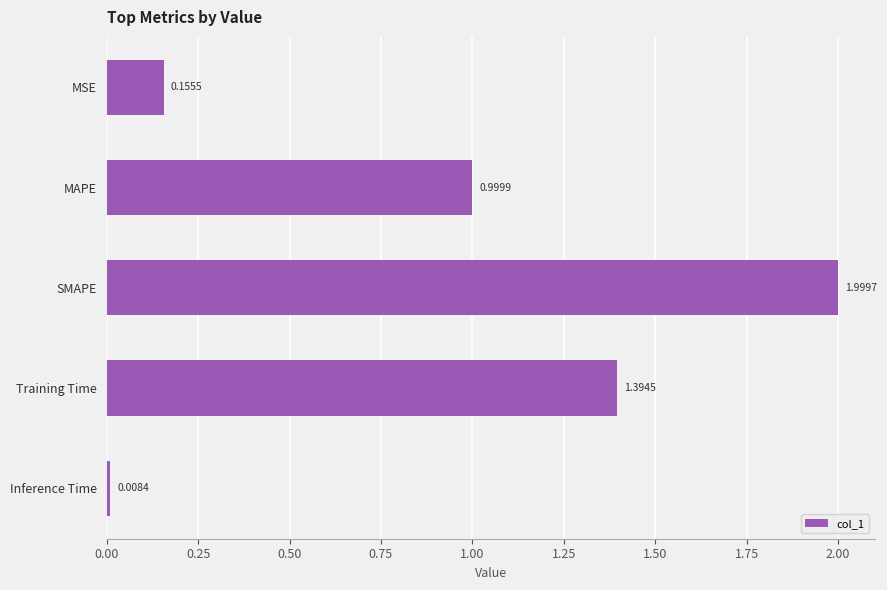

Rank the categories by value from lowest to highest.

Inference Time, MSE, MAPE, Training Time, SMAPE